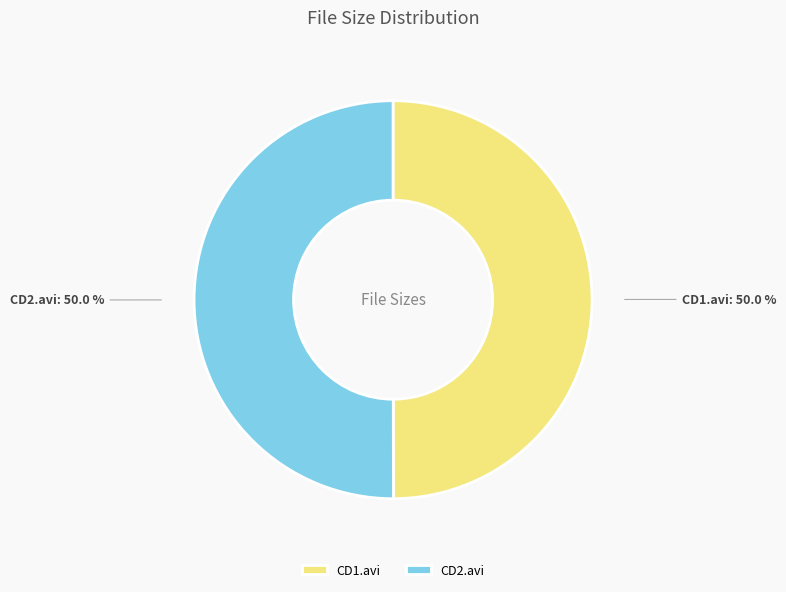

What portion of the pie excludes CD2.avi?

50.0%